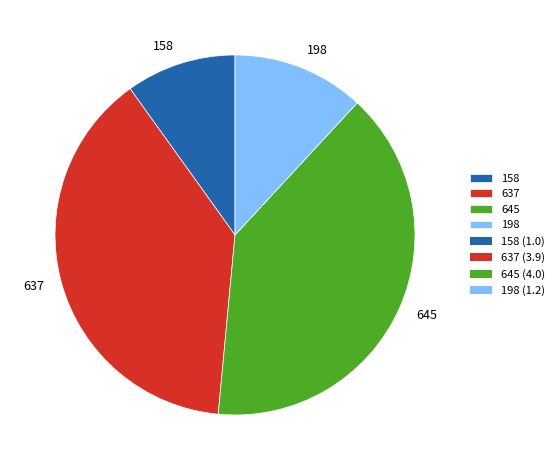

Which slice is the largest?

645